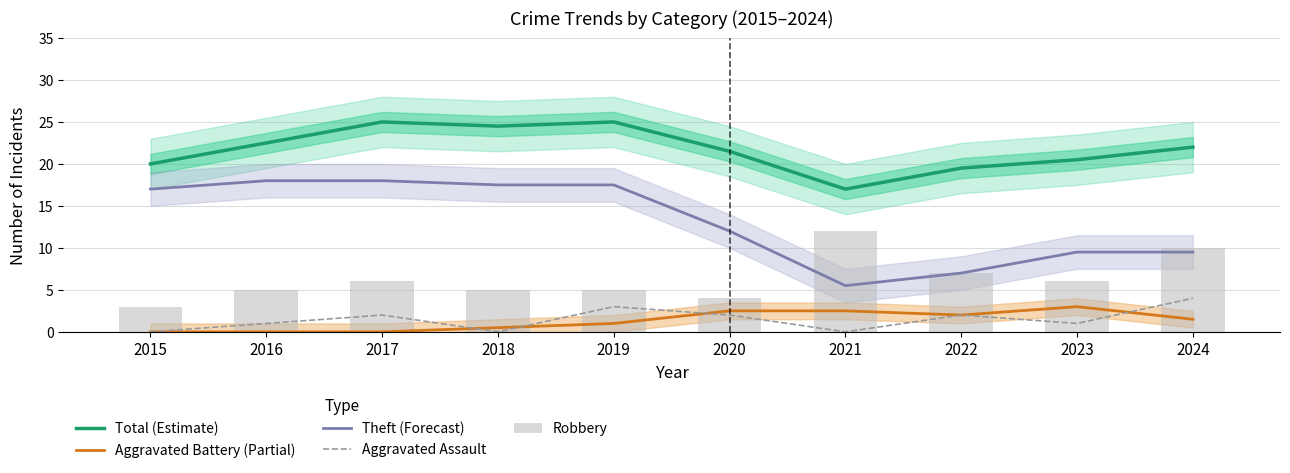

How many values in the Robbery series exceed 6?

3